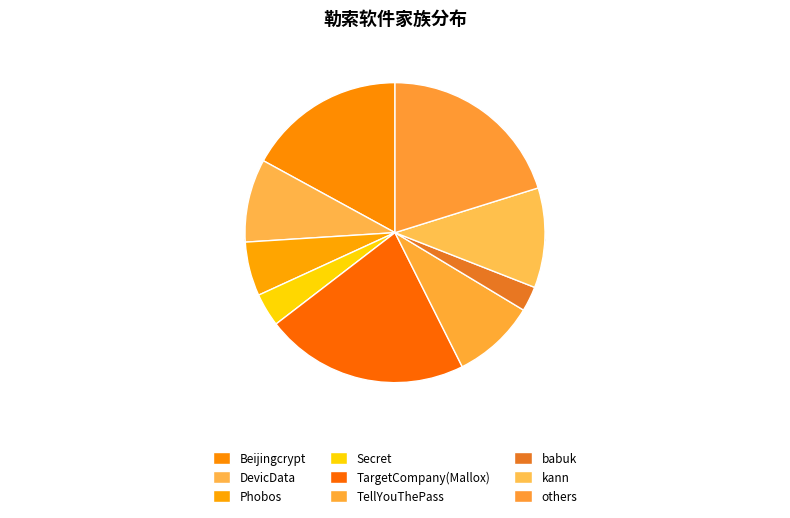

How much of the chart is everything except TellYouThePass?

91.0%